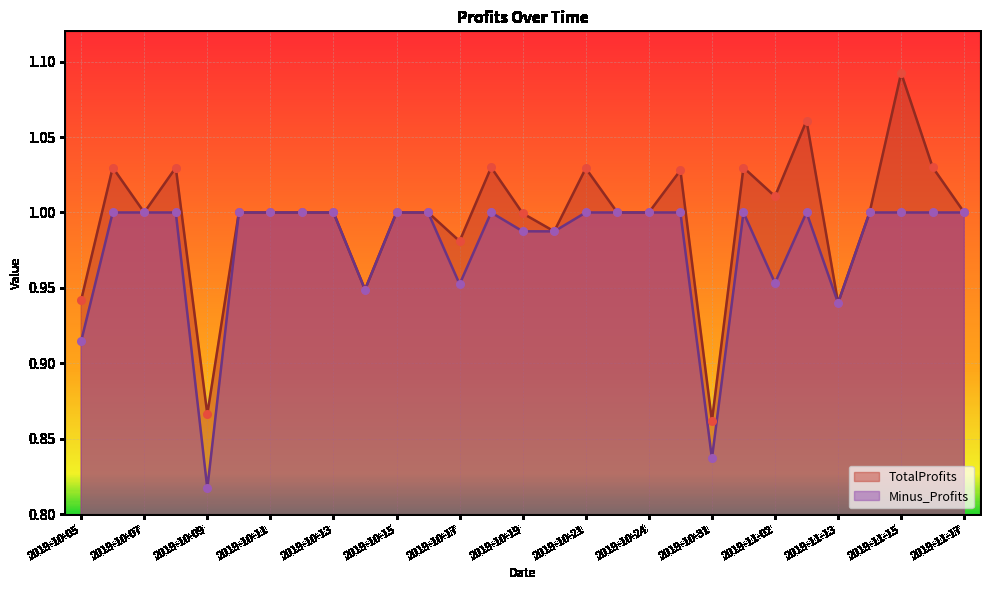

At how many categories does at least one series exceed 1?

10